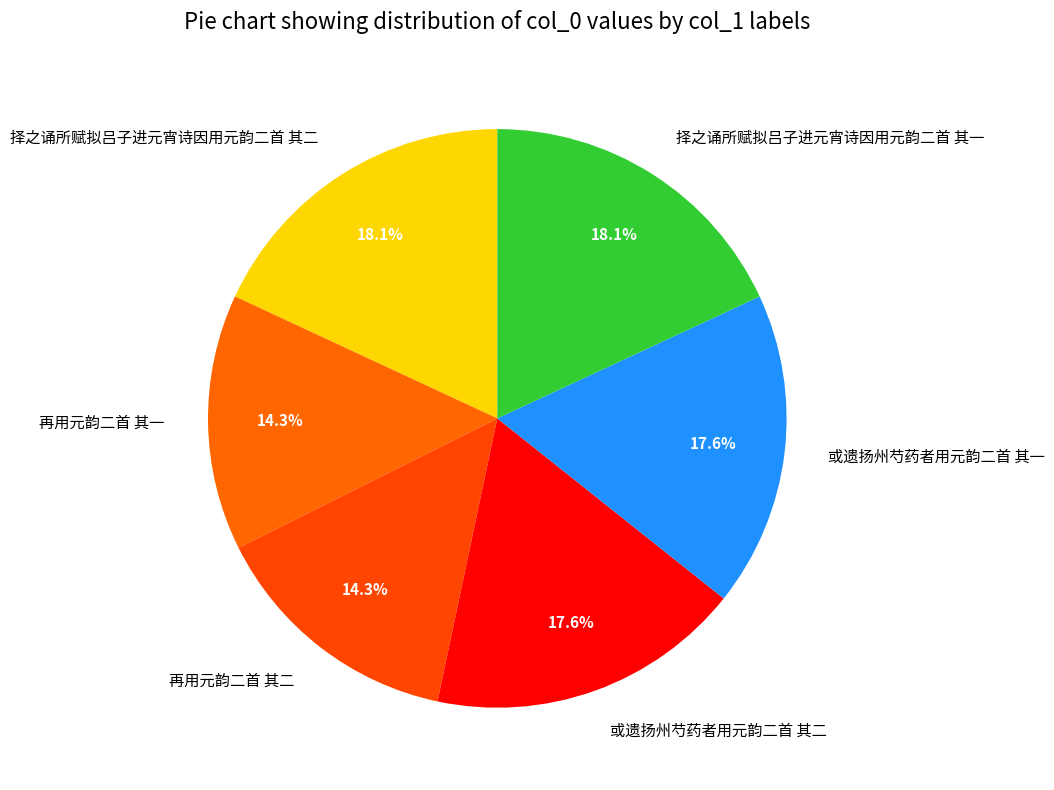

Approximately how many times larger is the value at 择之诵所赋拟吕子进元宵诗因用元韵二首 其一 compared to 或遗扬州芍药者用元韵二首 其一?

1.0